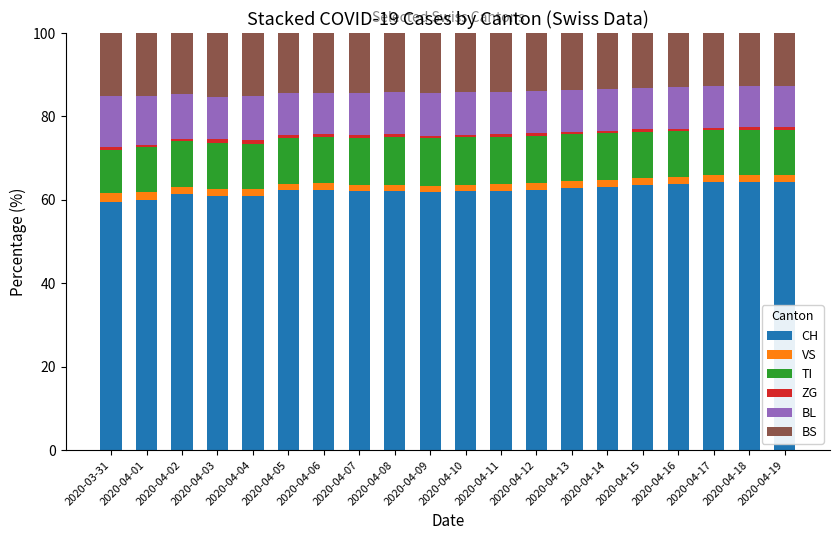

What is the maximum value for CH?

64.3